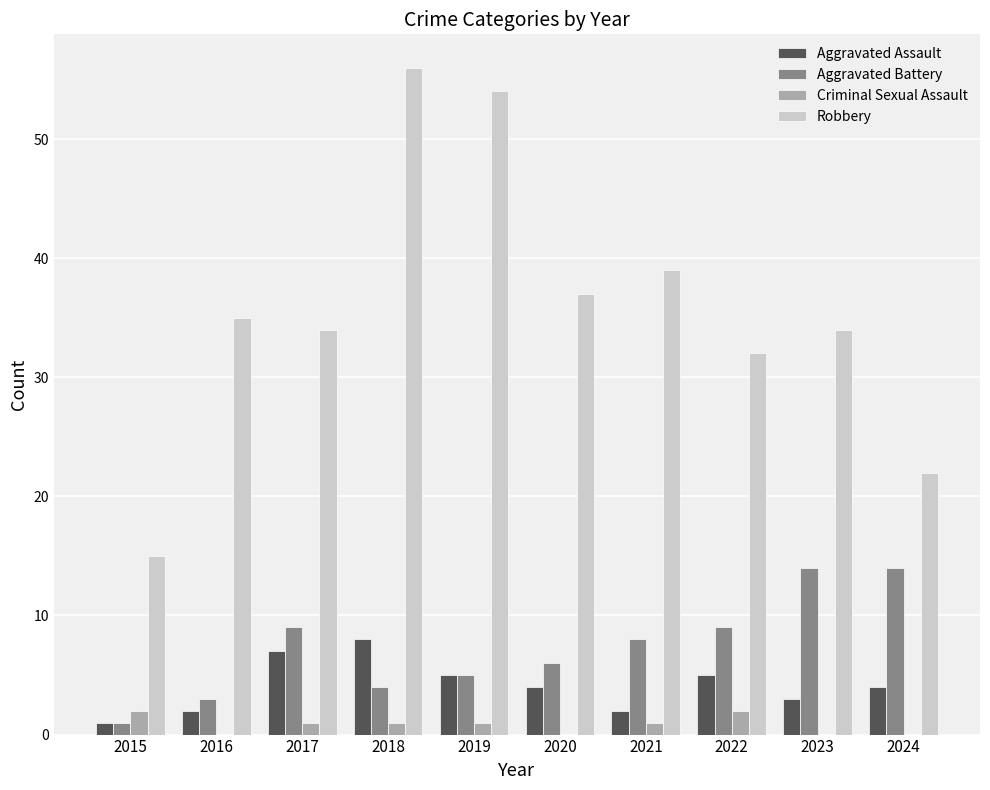

Reading left to right, transcribe all the data shown in this chart.

Aggravated Assault: 1	2	7	8	5	4	2	5	3	4
Aggravated Battery: 1	3	9	4	5	6	8	9	14	14
Criminal Sexual Assault: 2	0	1	1	1	0	1	2	0	0
Robbery: 15	35	34	56	54	37	39	32	34	22